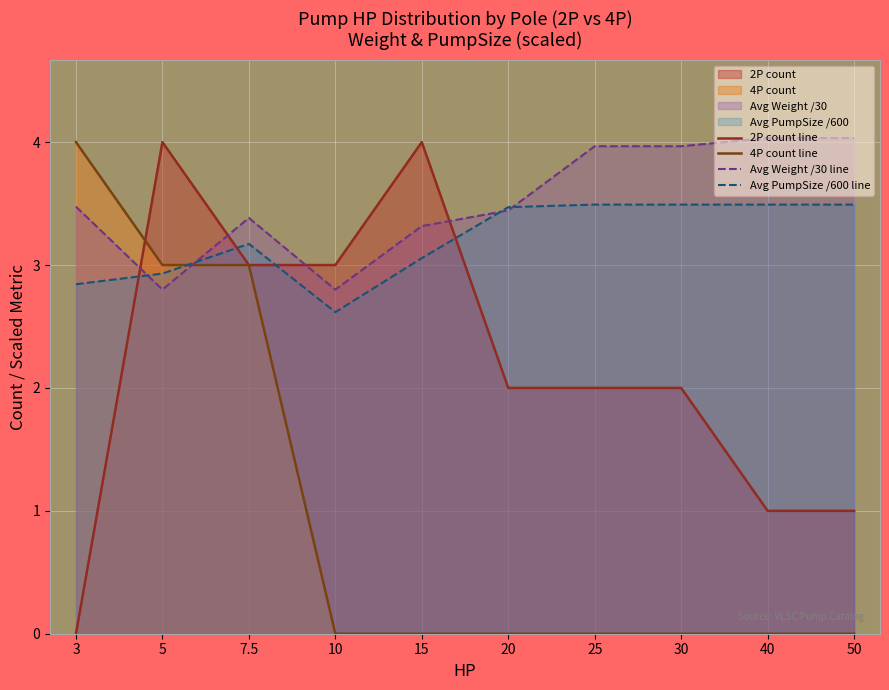

What is the difference between the second highest and minimum values in the Avg Weight /30 line series?

1.2